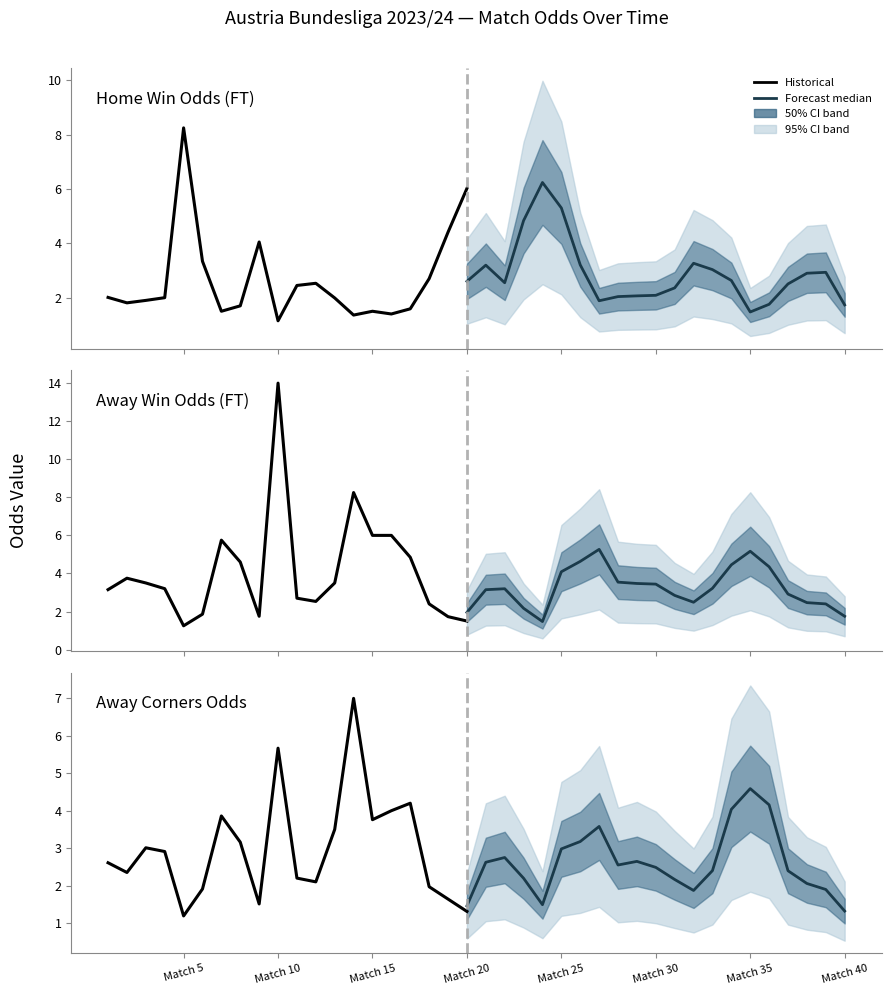

Which series has the largest total across all categories?

Odd_A_FT